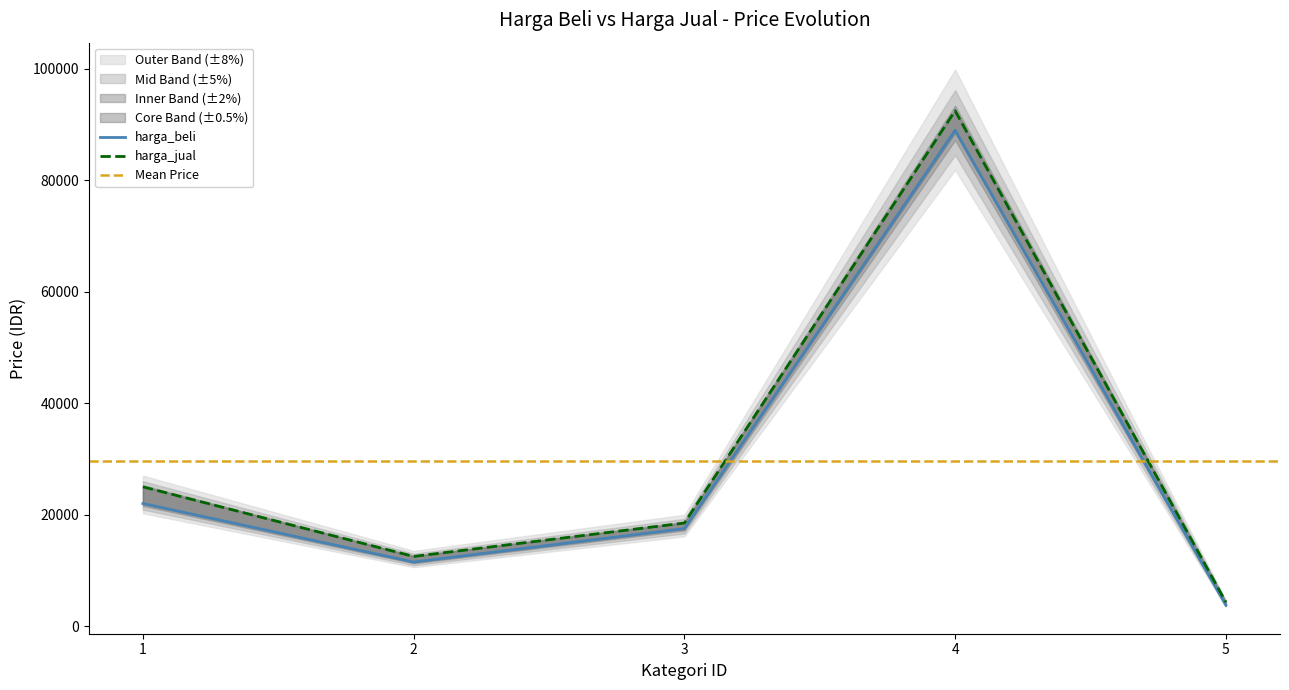

The harga_jual series shows 8051 at 3. True or false?

False